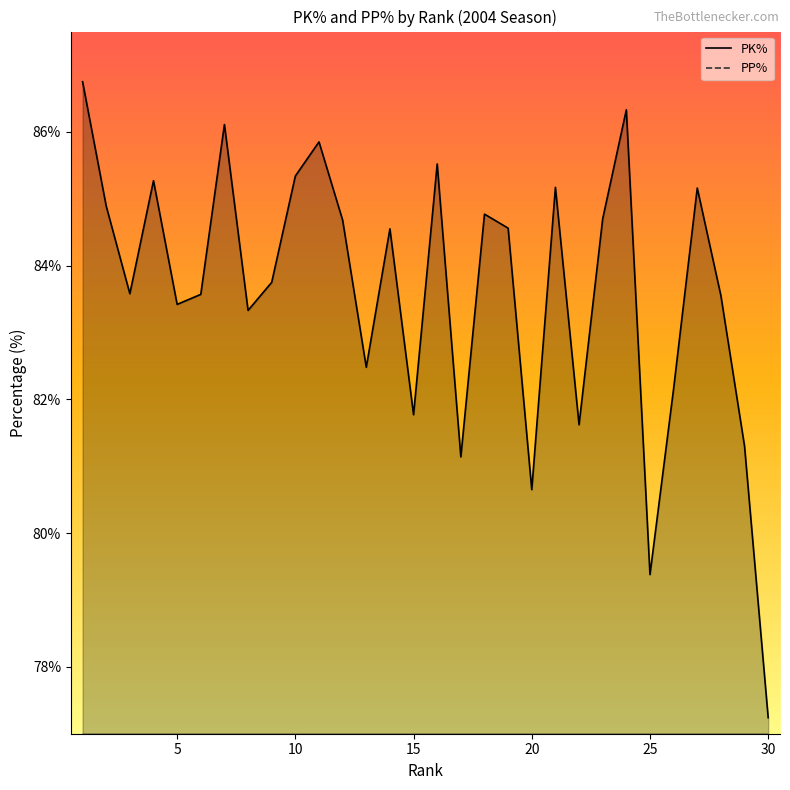

What are all the series names shown in the legend?

PK%, PP%